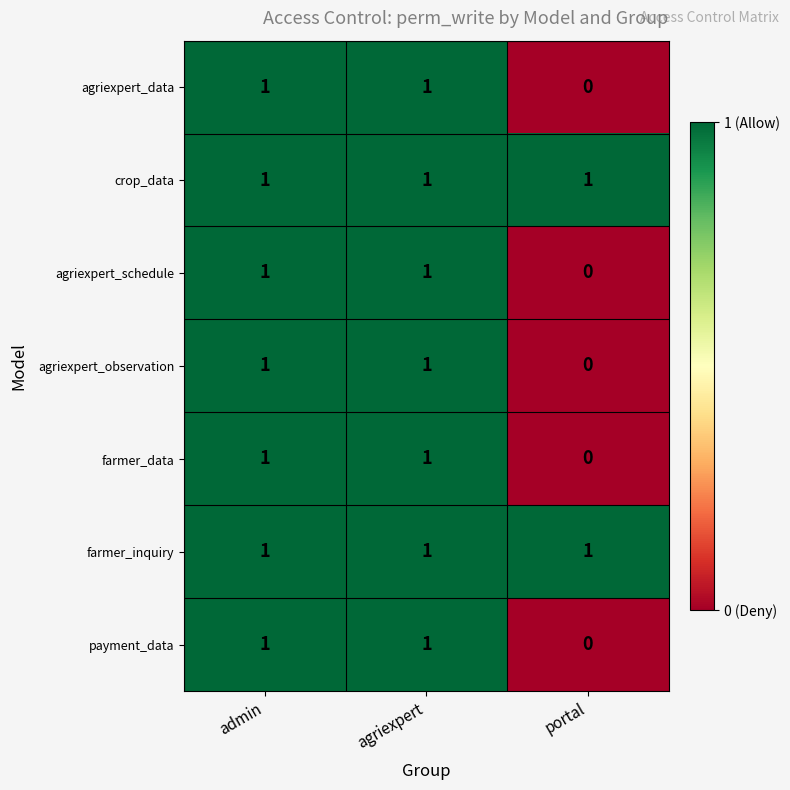

Reading left to right, list all the values displayed in this chart.

agriexpert_data: admin=1	agriexpert=1	portal=0
crop_data: admin=1	agriexpert=1	portal=1
agriexpert_schedule: admin=1	agriexpert=1	portal=0
agriexpert_observation: admin=1	agriexpert=1	portal=0
farmer_data: admin=1	agriexpert=1	portal=0
farmer_inquiry: admin=1	agriexpert=1	portal=1
payment_data: admin=1	agriexpert=1	portal=0